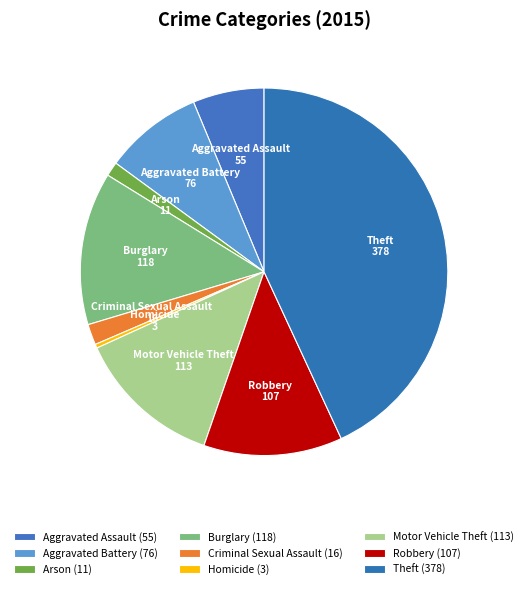

How many slices are in this pie chart?

9